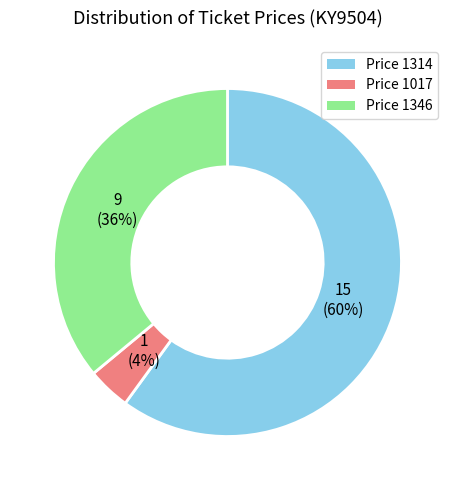

Which category accounts for the majority?

Price 1314